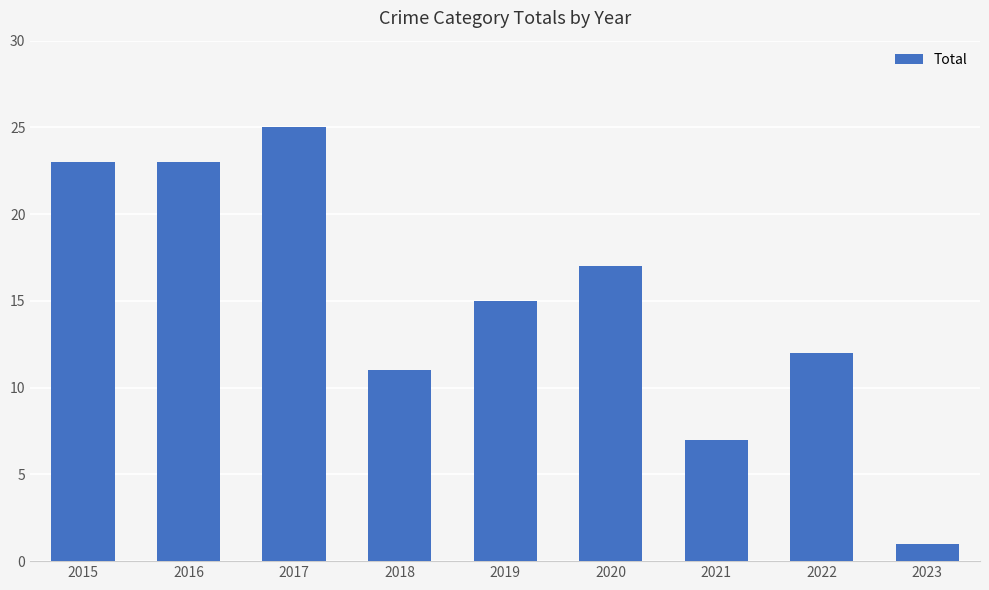

How many bars are there in total?

9